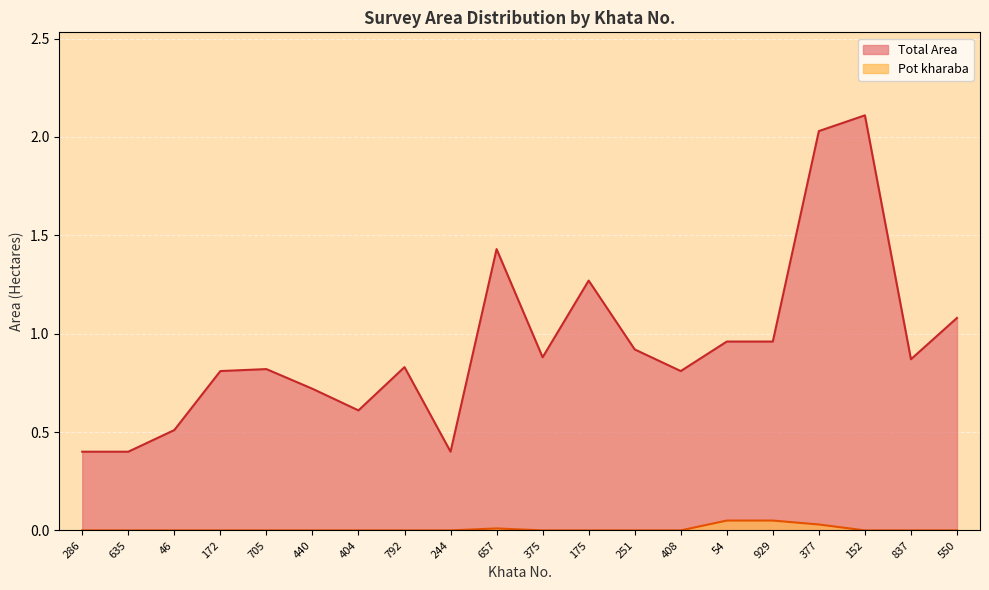

What is the difference between the maximum and minimum values in the Pot kharaba series?

0.1